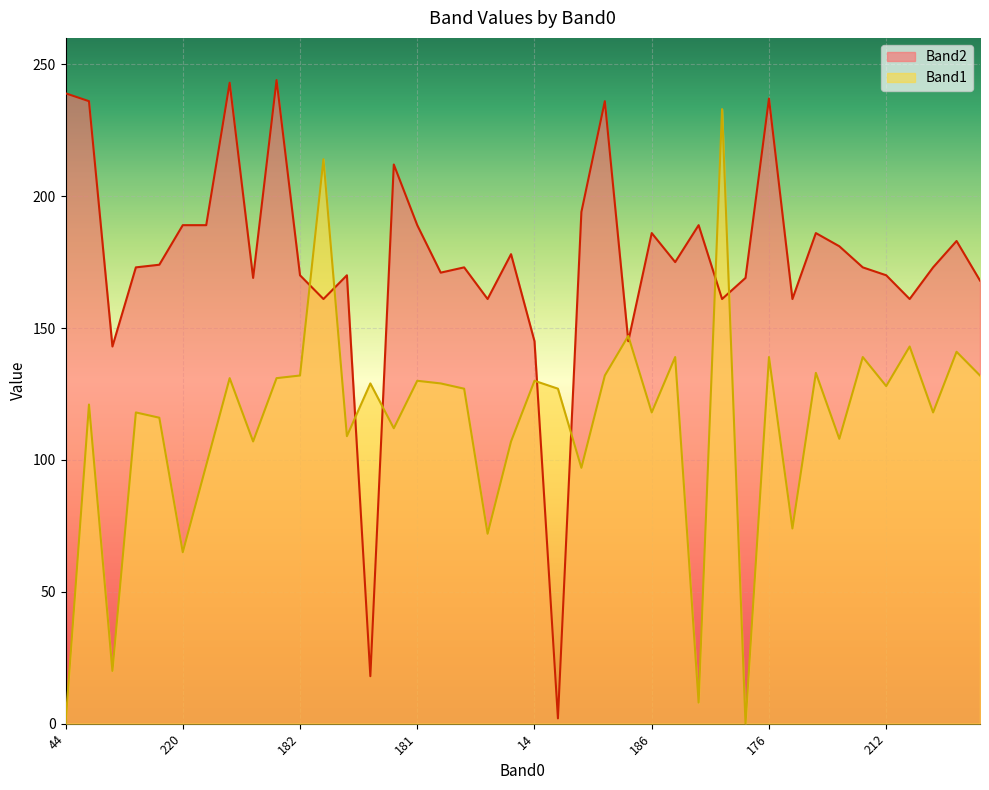

Rank the series by their maximum value, from lowest to highest.

Band1, Band2